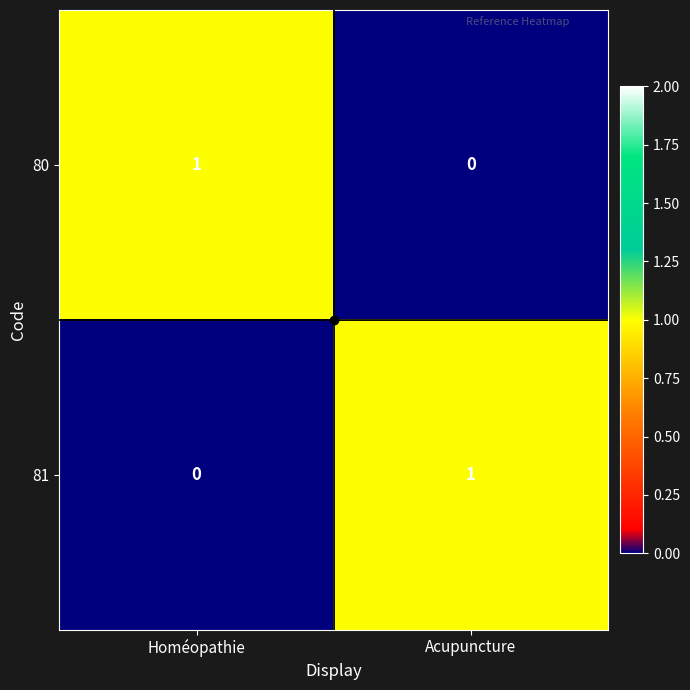

Is the value of 80 at Acupuncture greater than the value of 81 at Acupuncture?

No